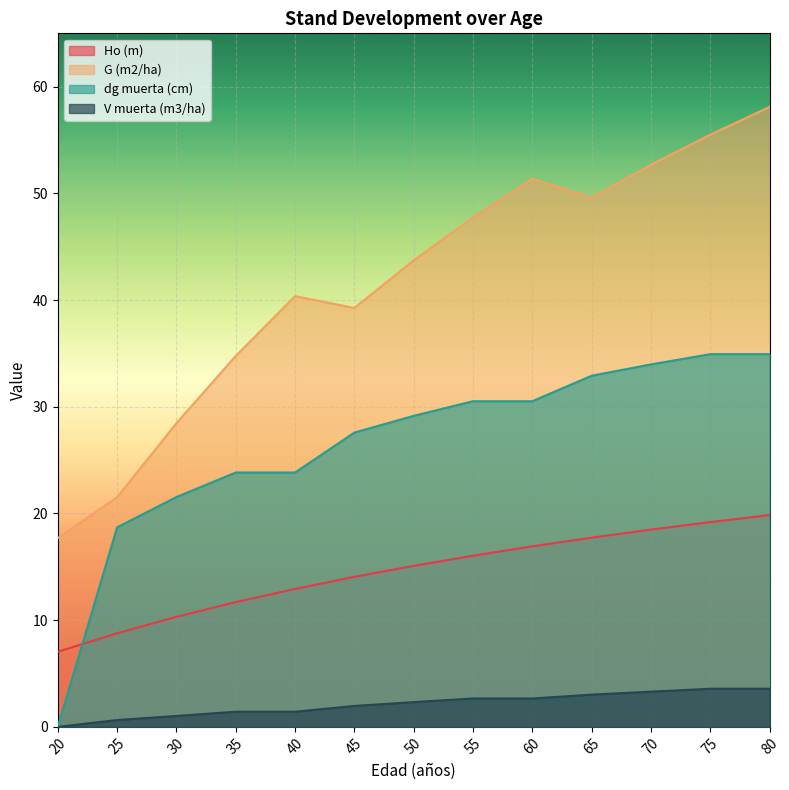

Reading right to left, list all the values displayed in this chart.

Ho (m): 19.9	19.2	18.5	17.7	16.9	16.0	15.1	14.1	12.9	11.7	10.3	8.8	7.0
G (m2/ha): 58.1	55.5	52.7	49.6	51.4	47.8	43.7	39.3	40.4	34.8	28.5	21.5	17.7
dg muerta (cm): 34.9	34.9	34.0	32.9	30.5	30.5	29.1	27.6	23.8	23.8	21.5	18.7	0.0
V muerta (m3/ha): 3.6	3.6	3.3	3.0	2.7	2.7	2.3	2.0	1.4	1.4	1.0	0.6	0.0